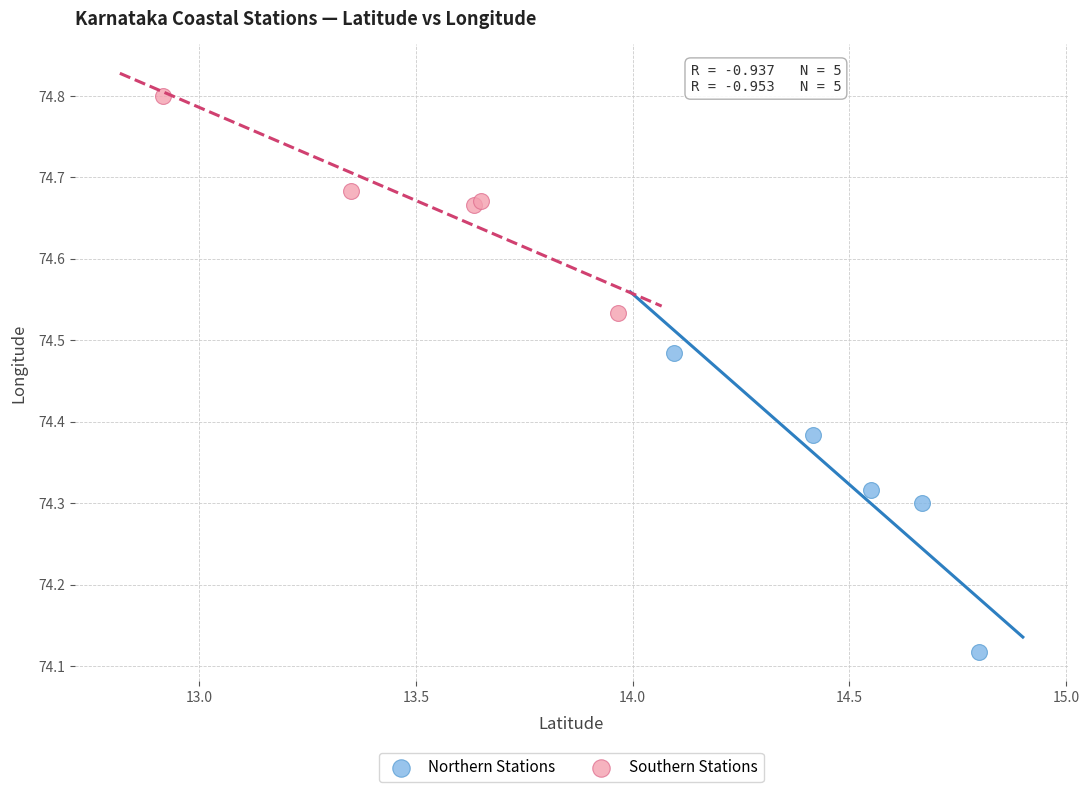

Which series has the widest spread of Y values?

Northern Stations